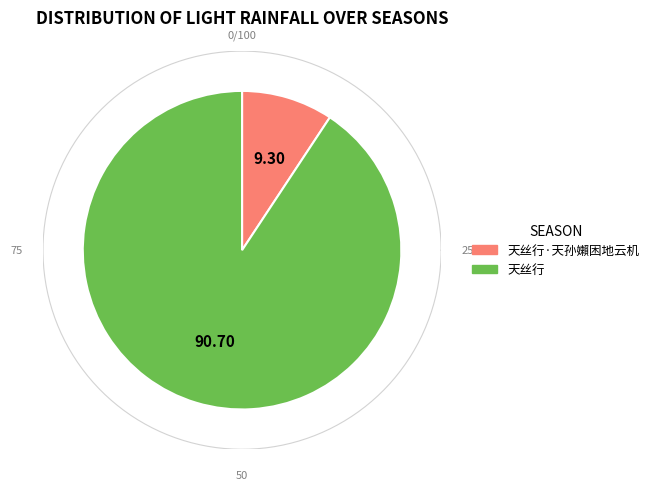

Which slice is the largest?

天丝行